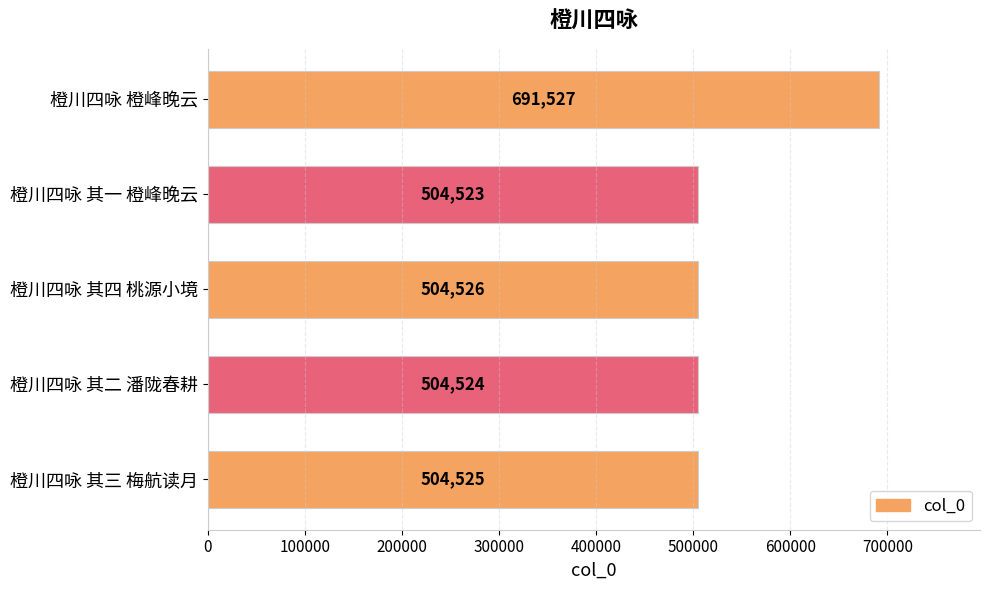

The chart shows a value of 504526 at 橙川四咏 其四 桃源小境. True or false?

True